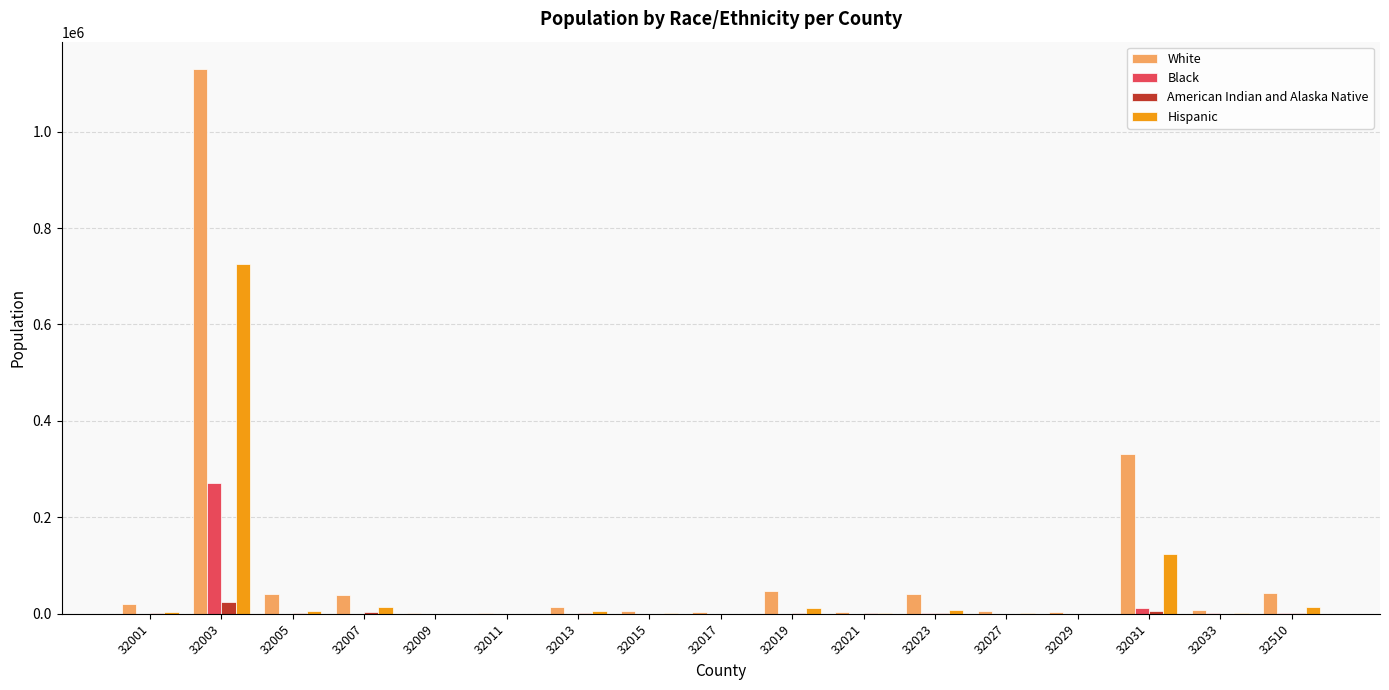

How many groups of bars are there?

17